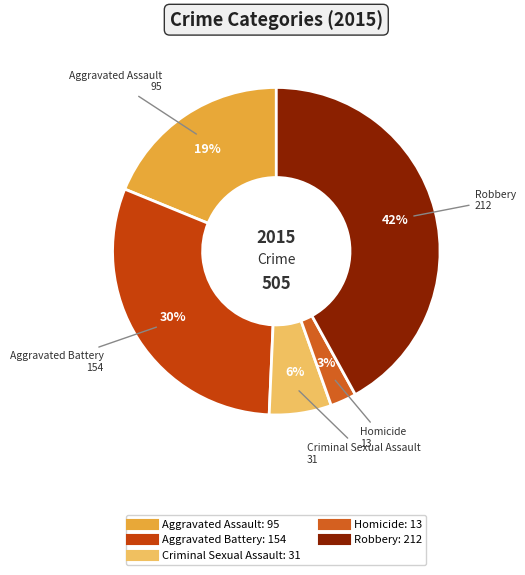

Between Criminal Sexual Assault and Aggravated Assault, which is larger?

Aggravated Assault